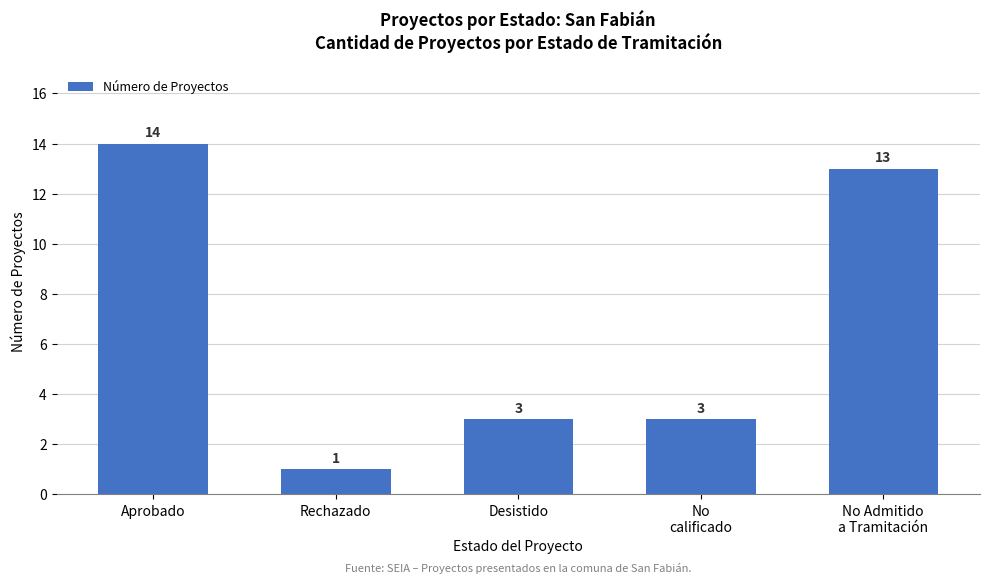

The value at Desistido is 3. True or false?

True